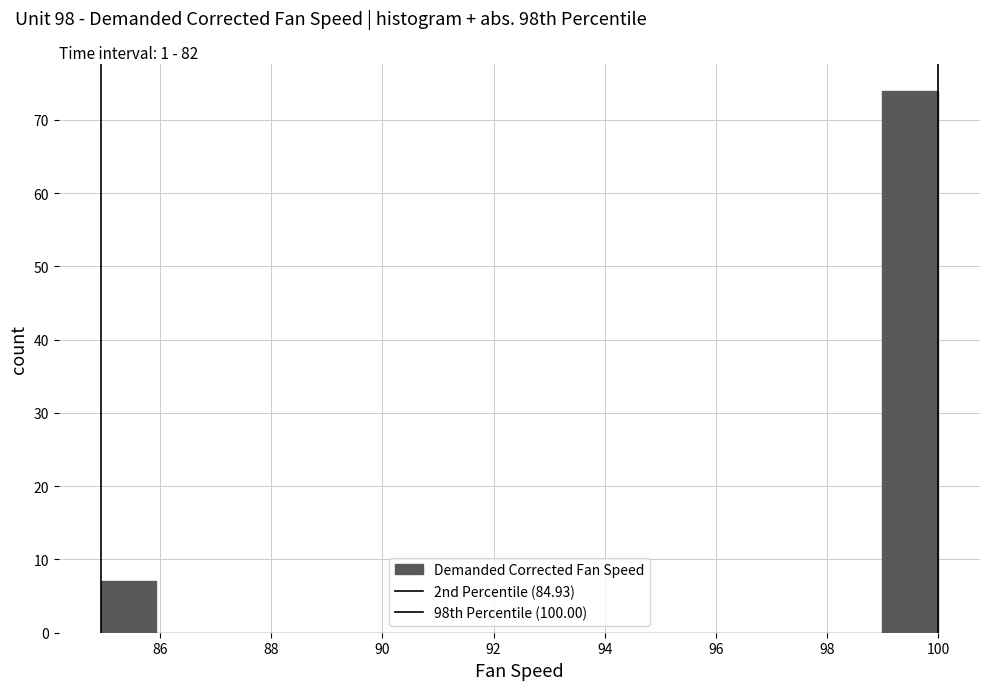

Reading left to right, list every bar in this chart as the range it spans on the x-axis followed by its height. Neither the bar edges nor the heights are printed on the chart, so give them approximately, as read against the axes.

85 to 86: 7
86 to 87: 0
87 to 88: 0
88 to 89: 0
89 to 90: 0
90 to 91: 0
91 to 92: 0
92 to 93: 0
93 to 94: 0
94 to 95: 0
95 to 96: 0
96 to 97: 0
97 to 98: 0
98 to 99: 0
99 to 100: 74